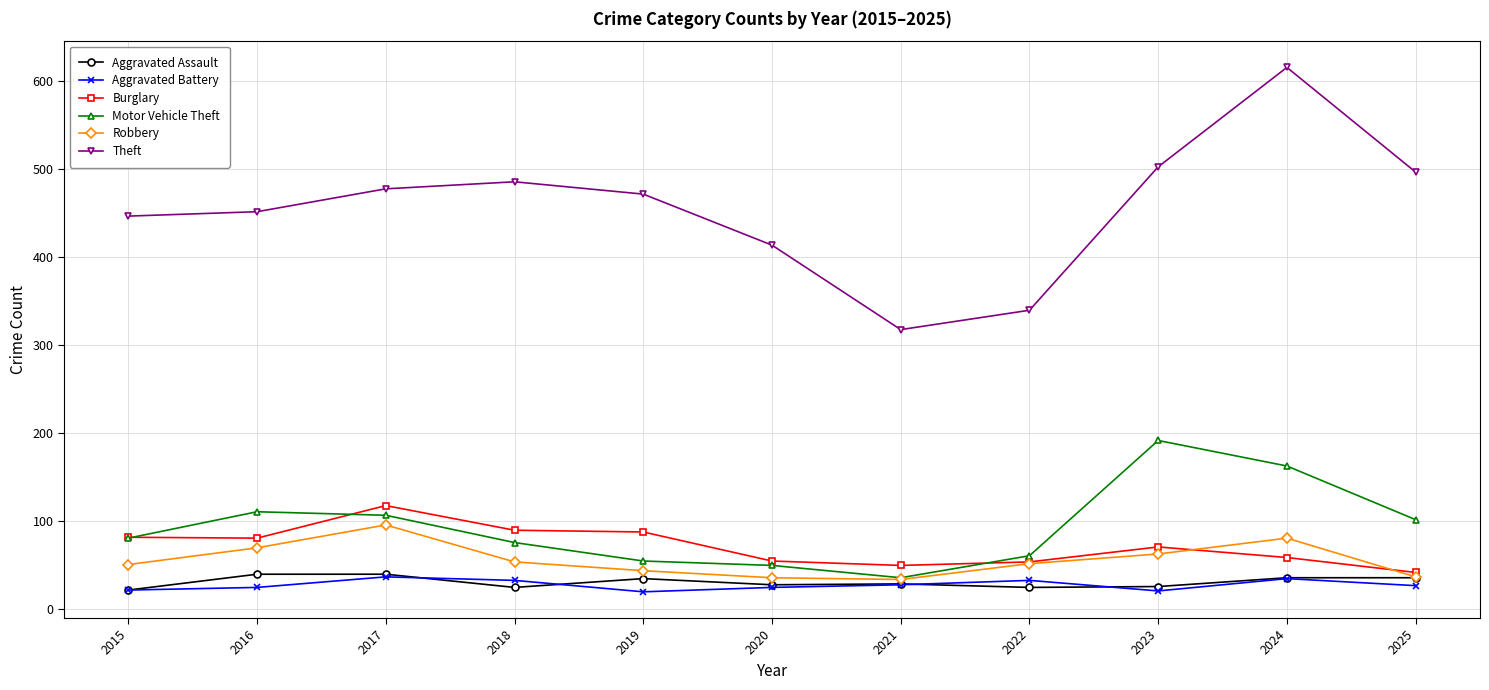

True or false: Aggravated Assault has more than 1 interior local peaks.

True